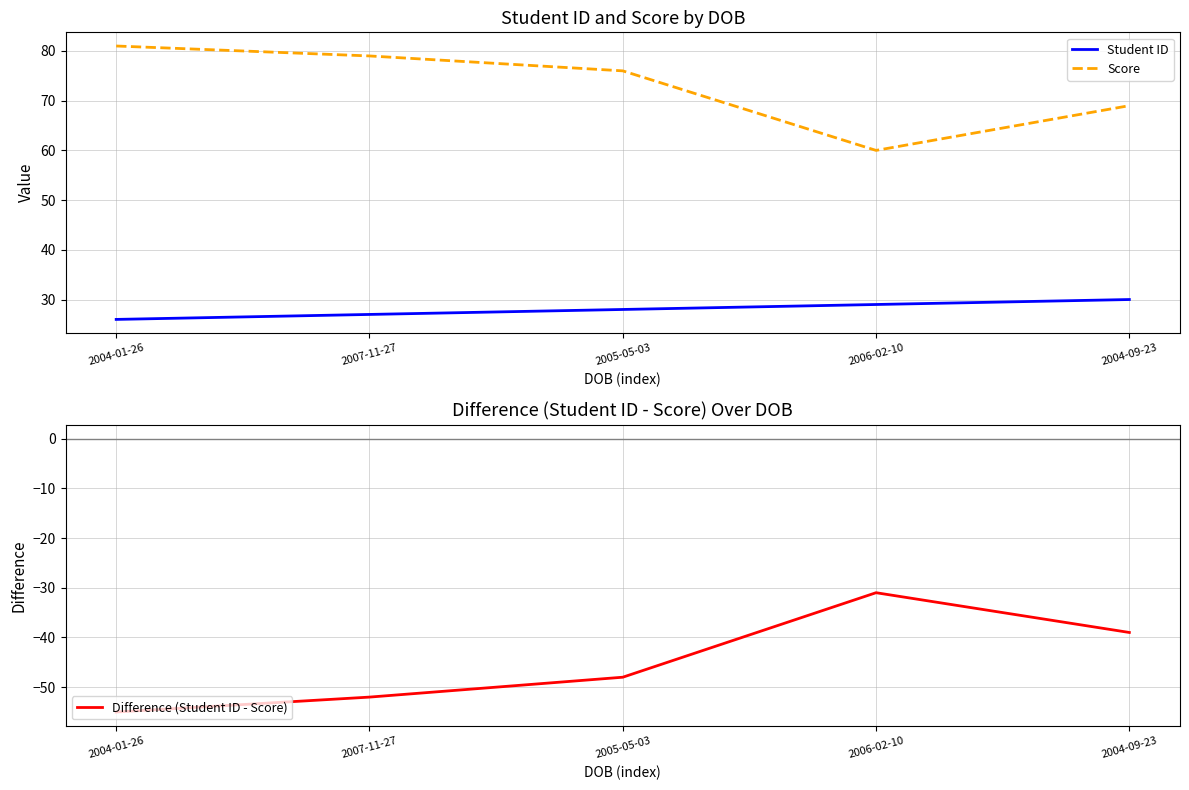

What is the label of the 1st point from the right?

2004-09-23